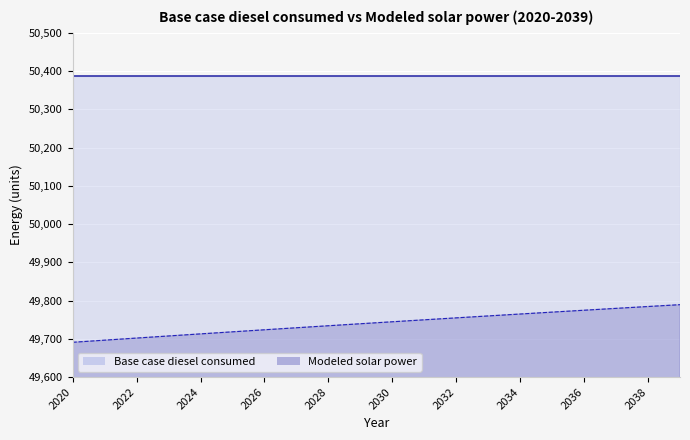

What is the difference between the highest and lowest values at 2038?

601.3